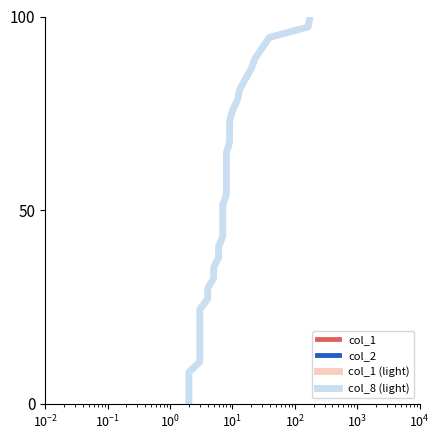

What is the maximum value for col_8 (light)?

100.0